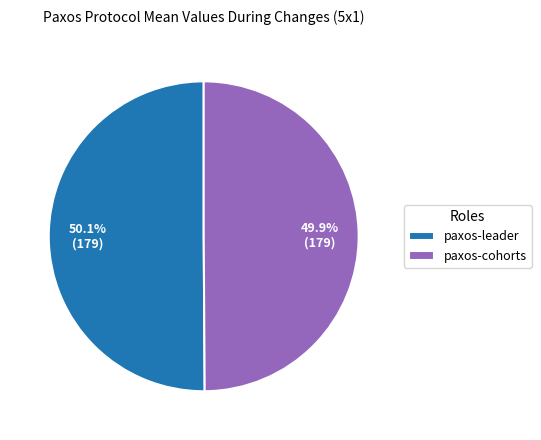

How many segments does this pie chart have?

2